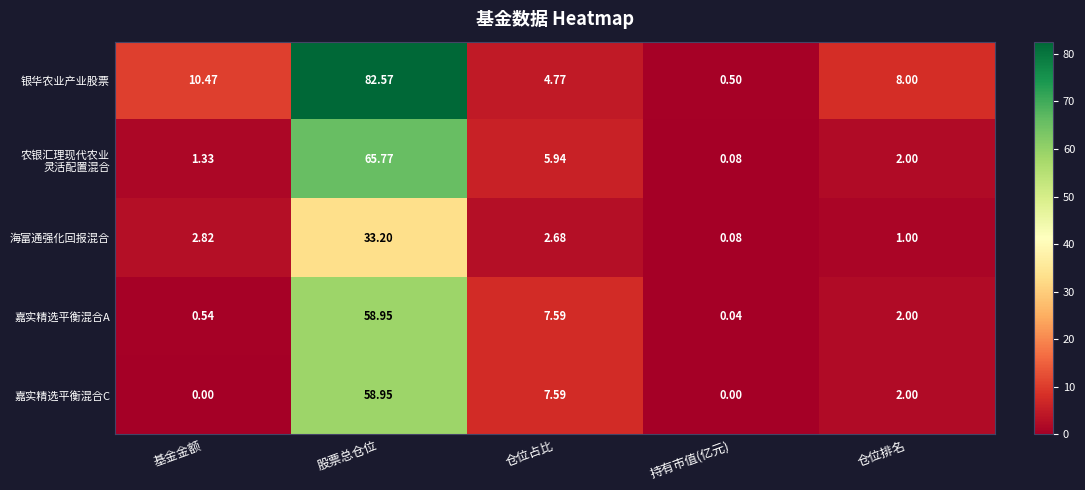

At which category is the sum across all series the highest?

股票总仓位